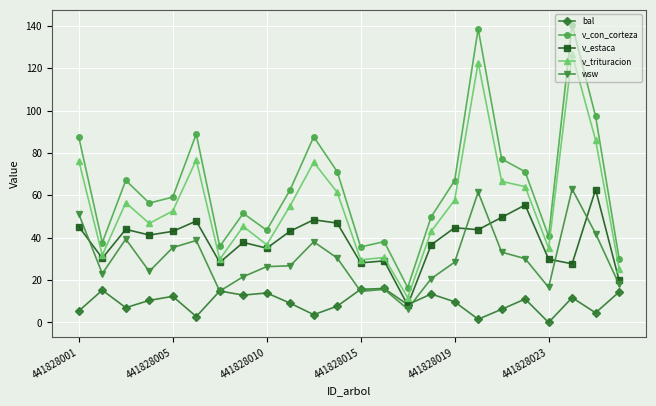

What is the maximum value for bal?

16.1